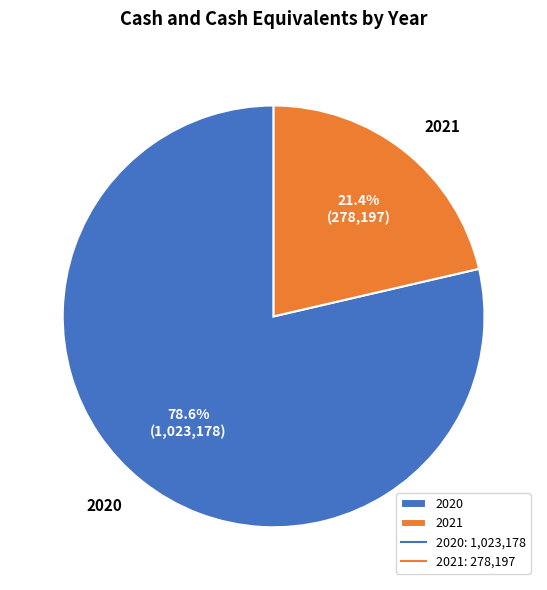

Count the number of slices in the pie.

2